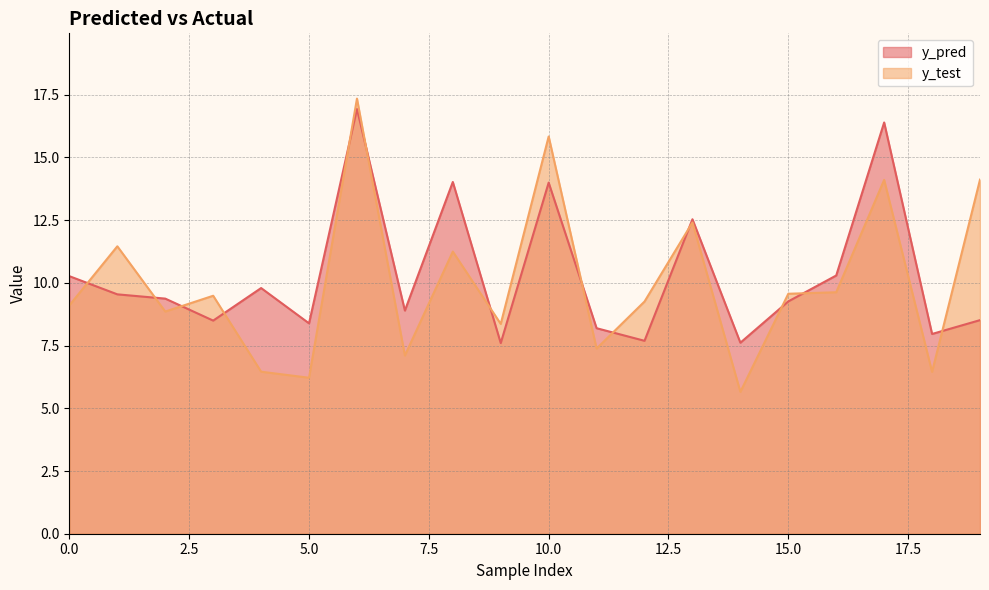

What is the greatest value displayed?

17.3